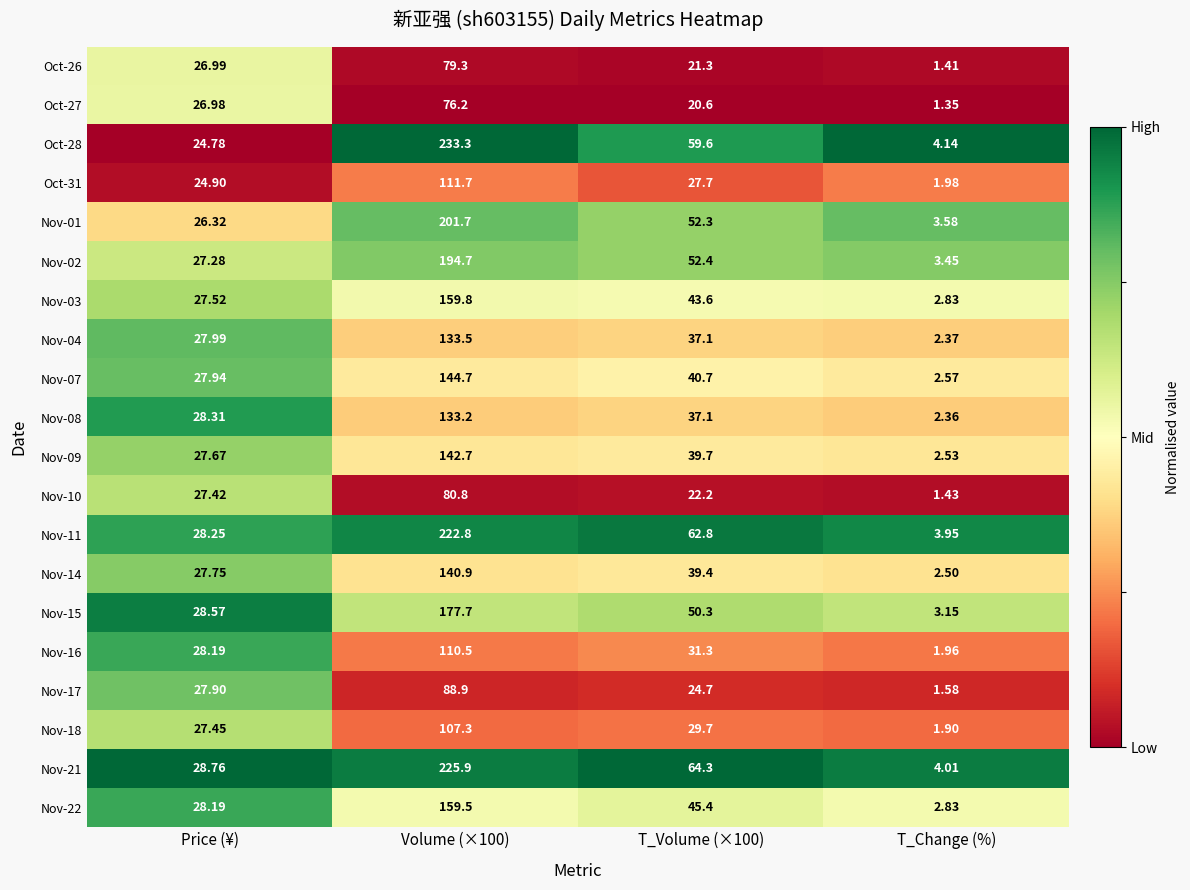

Is the value of Oct-26 at Price (¥) greater than the value of Nov-07 at T_Volume (×100)?

No